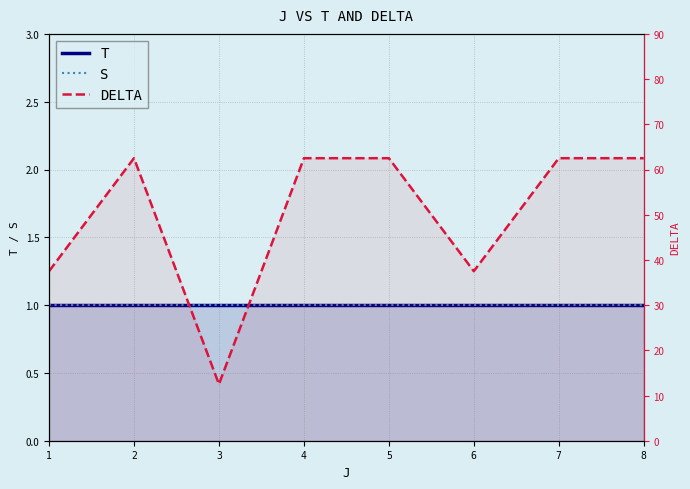

Reading right to left, transcribe all the data shown in this chart.

T: 1.0	1.0	1.0	1.0	1.0	1.0	1.0	1.0
S: 1.0	1.0	1.0	1.0	1.0	1.0	1.0	1.0
DELTA: 62.5	62.5	37.5	62.5	62.5	12.5	62.5	37.5